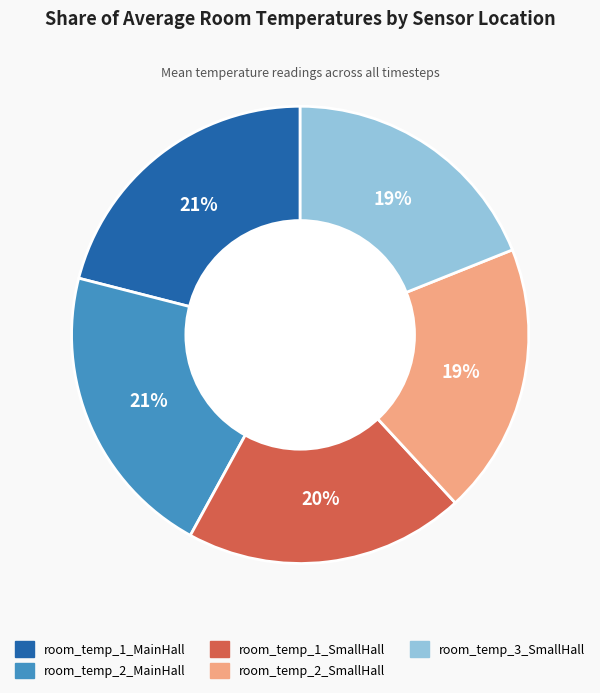

How many segments does this pie chart have?

5